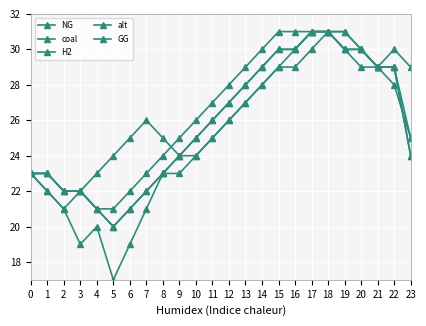

Which category has the lowest value in the GG series?

5